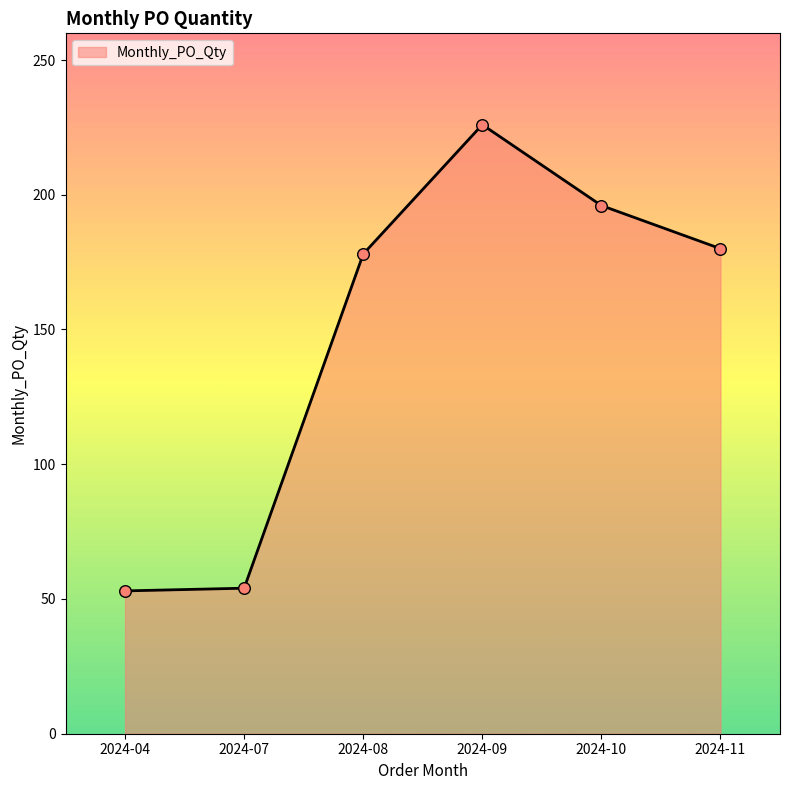

Approximately how many times larger is the value at 2024-07 compared to 2024-08?

0.3